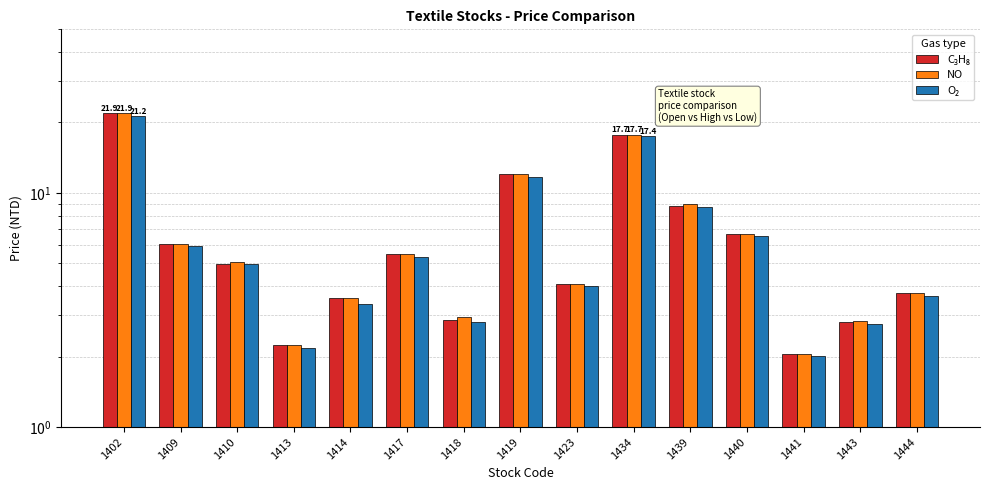

Where does the O₂ series first go above 4?

1402